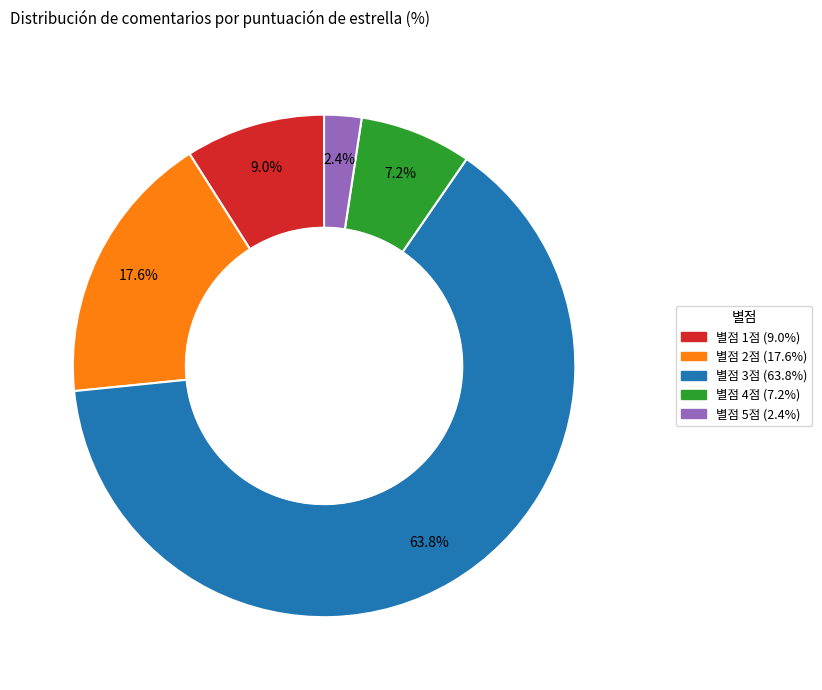

Is there a majority slice in this chart?

Yes